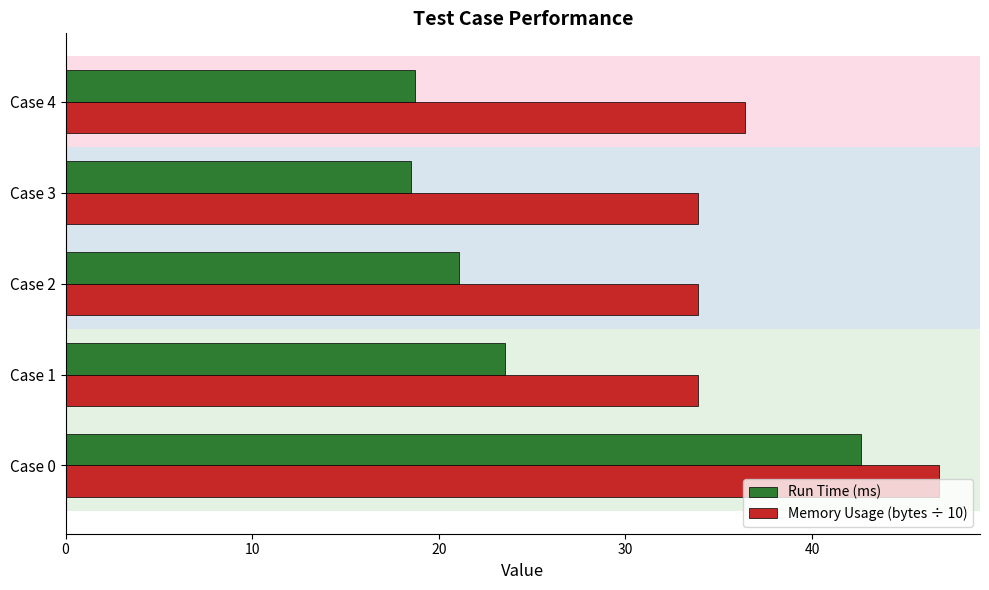

What is the highest value of the Run Time (ms) series?

42.6